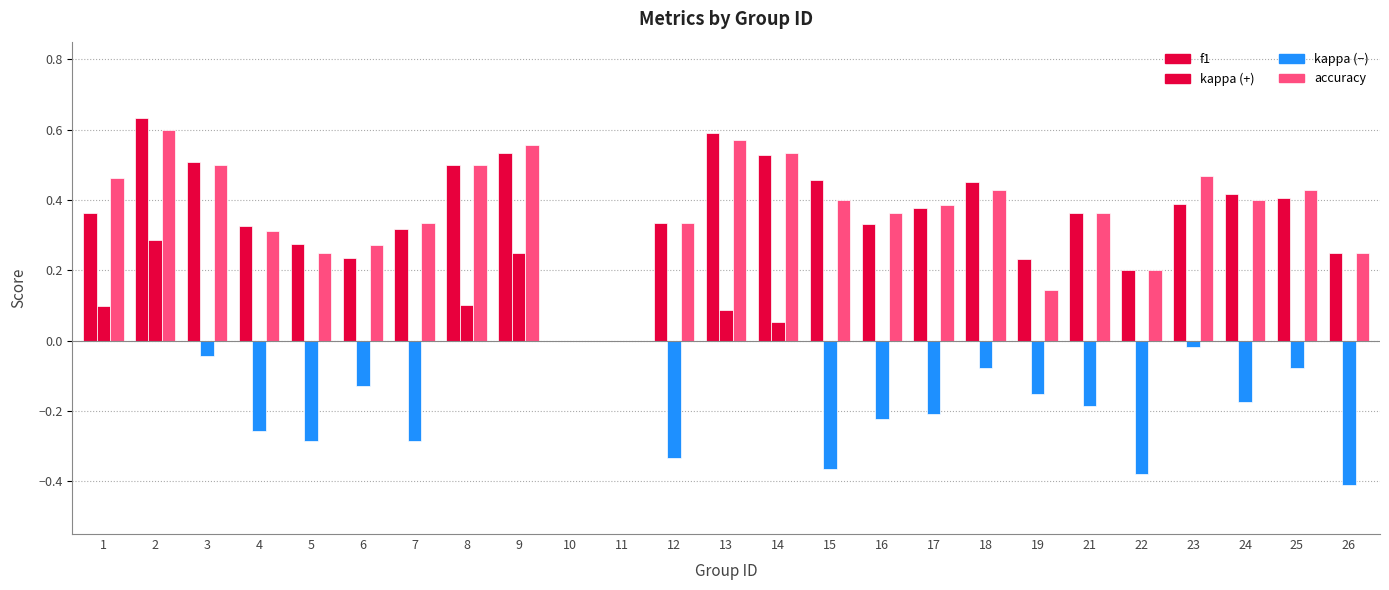

Between 25 and 24, which is larger?

24